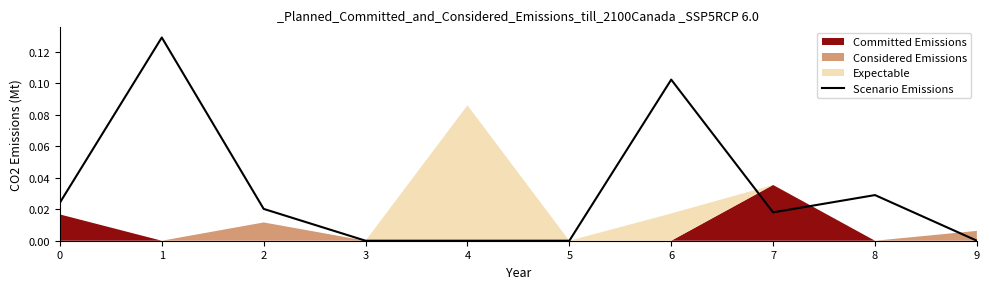

Reading left to right, list all the values displayed in this chart.

0=0.0	1=0.1	2=0.0	3=0.0	4=0.0	5=0.0	6=0.1	7=0.0	8=0.0	9=0.0